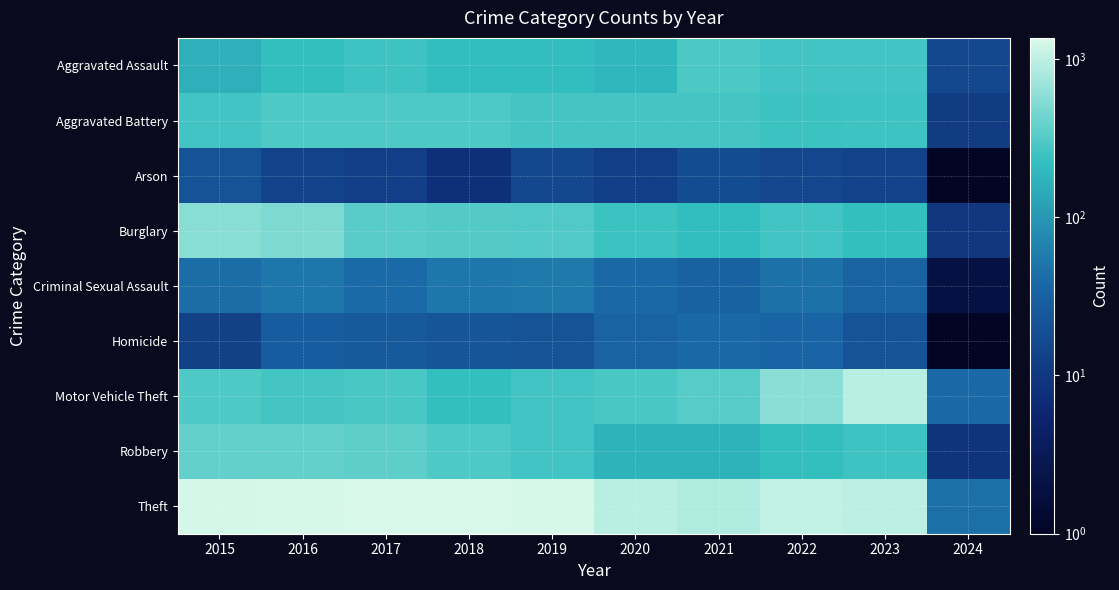

What is the total value across all series at 2020?

2211.0